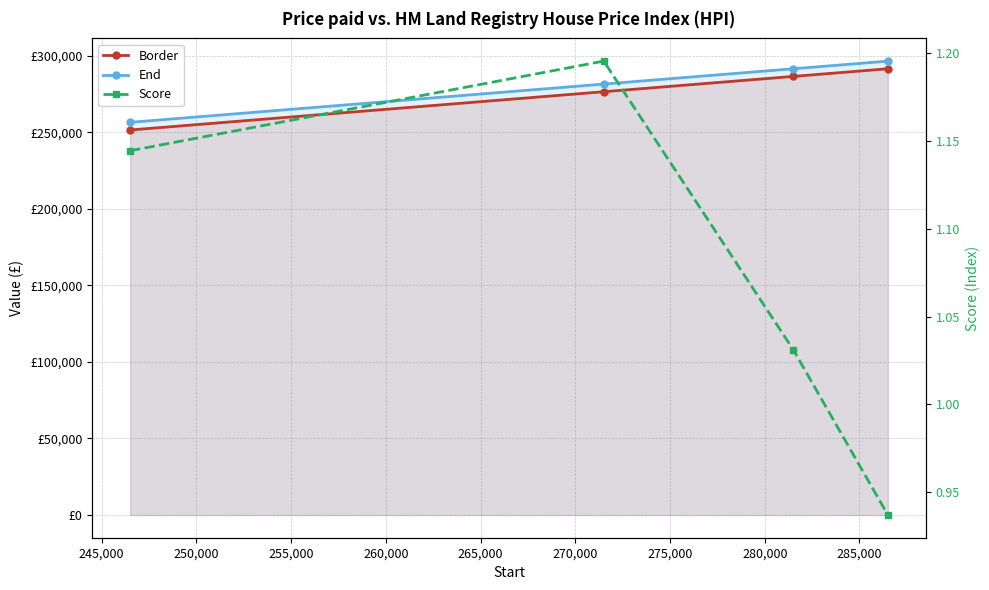

What is the difference between the second highest and minimum values in the Border series?

35000.0